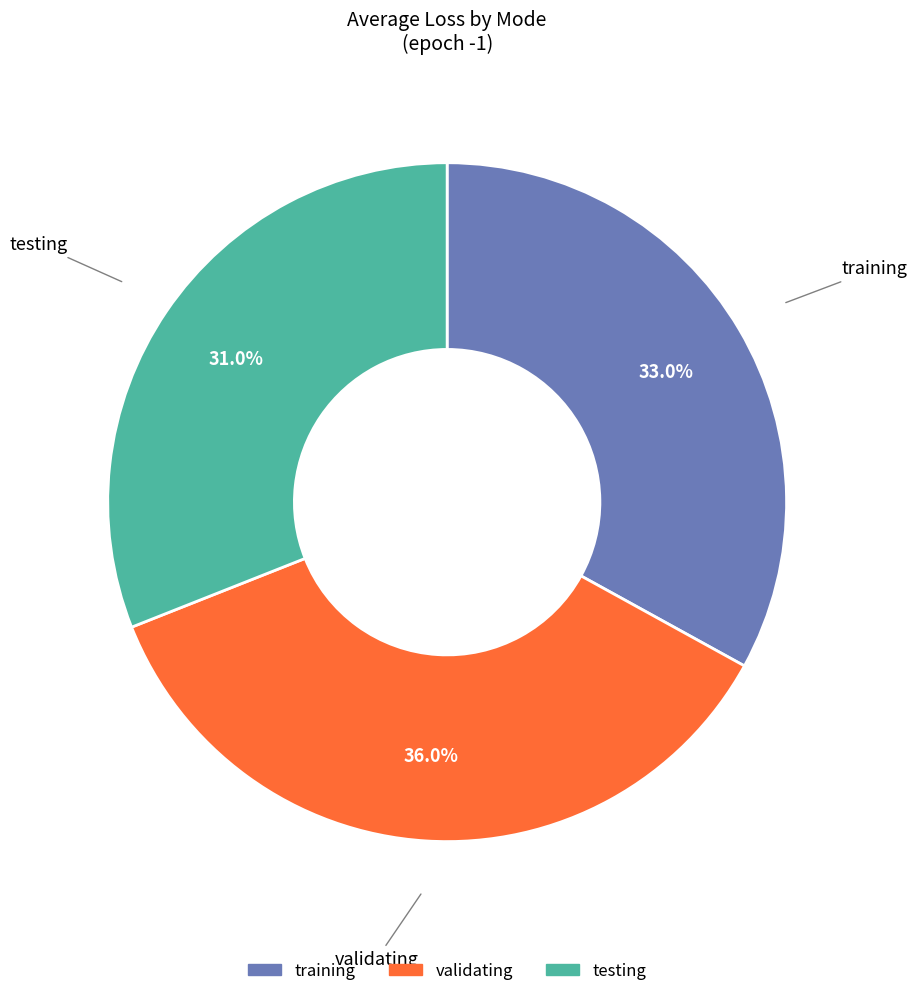

To the nearest percent, what is the average slice percentage?

33%